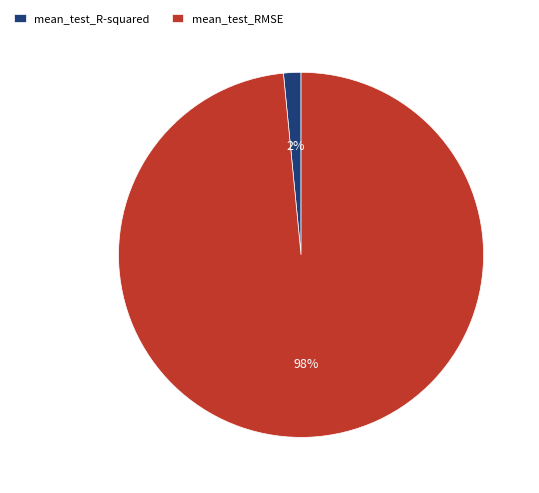

Rank the categories by value from lowest to highest.

mean_test_R-squared, mean_test_RMSE